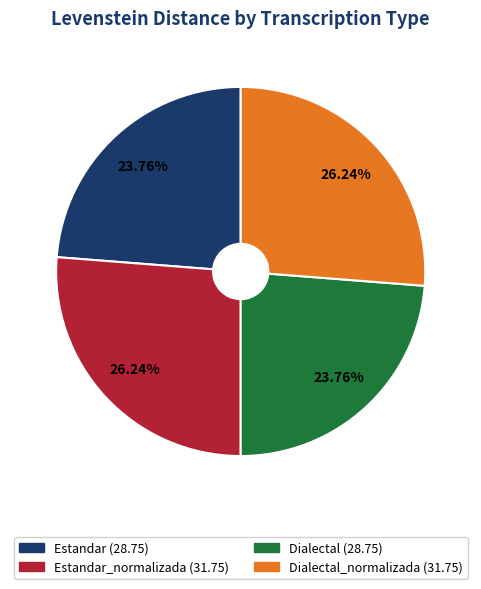

Does any single category account for the majority?

No